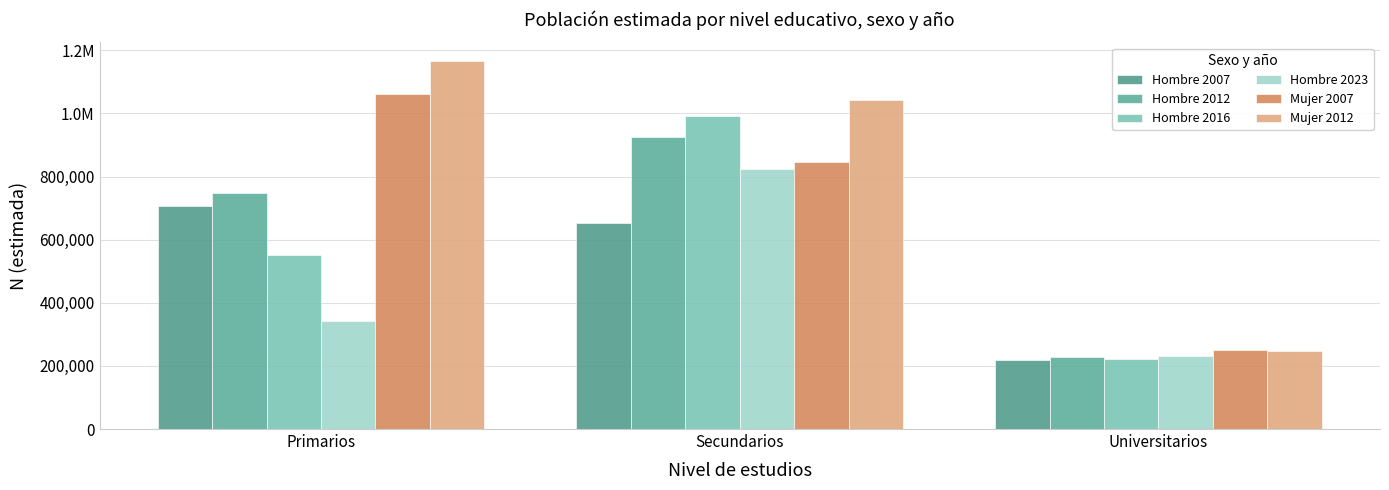

The value of Mujer 2007 at Secundarios is 845391. True or false?

True